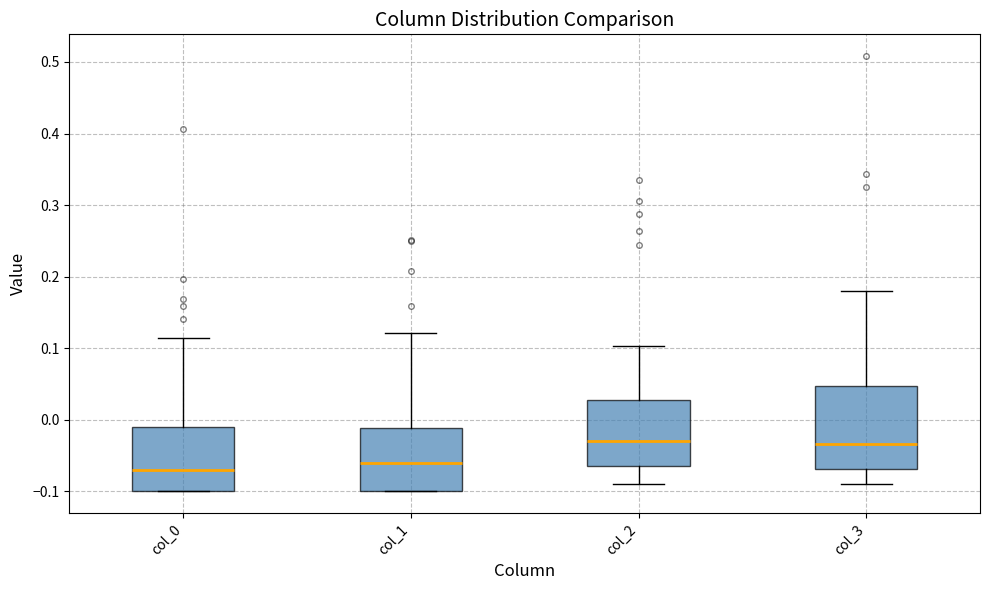

Which box is the tallest, from its lower edge to its upper edge?

col_3